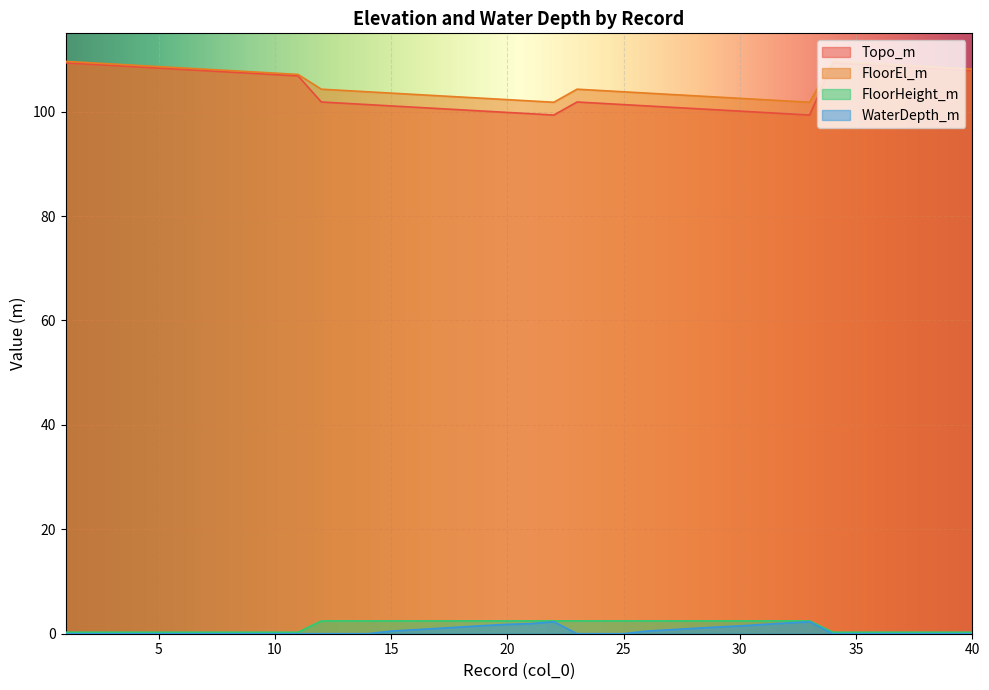

How many data points in Topo_m are less than 101?

14